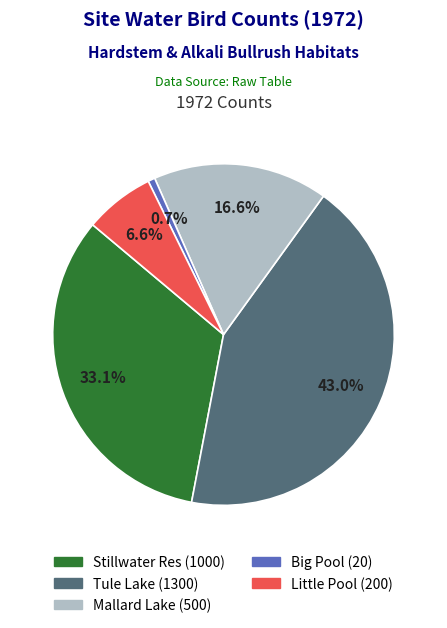

Is there any slice that represents more than half of the pie?

No